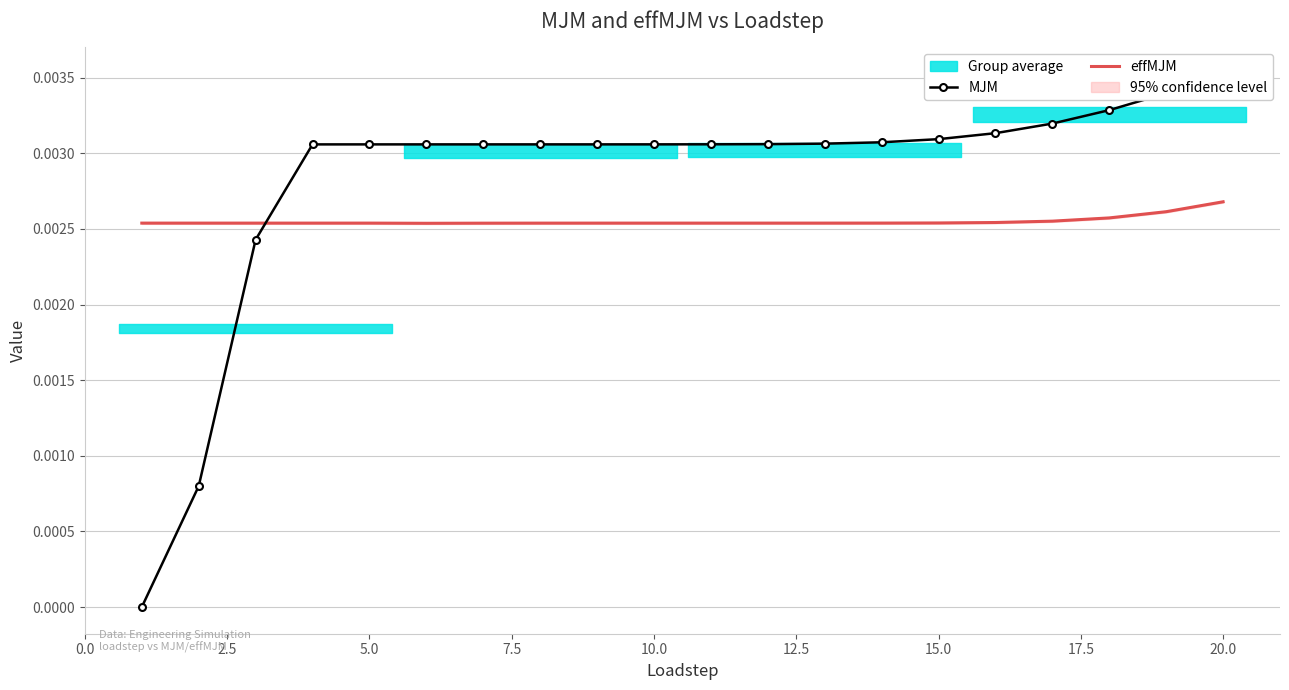

What are all the series names shown in the legend?

MJM, effMJM